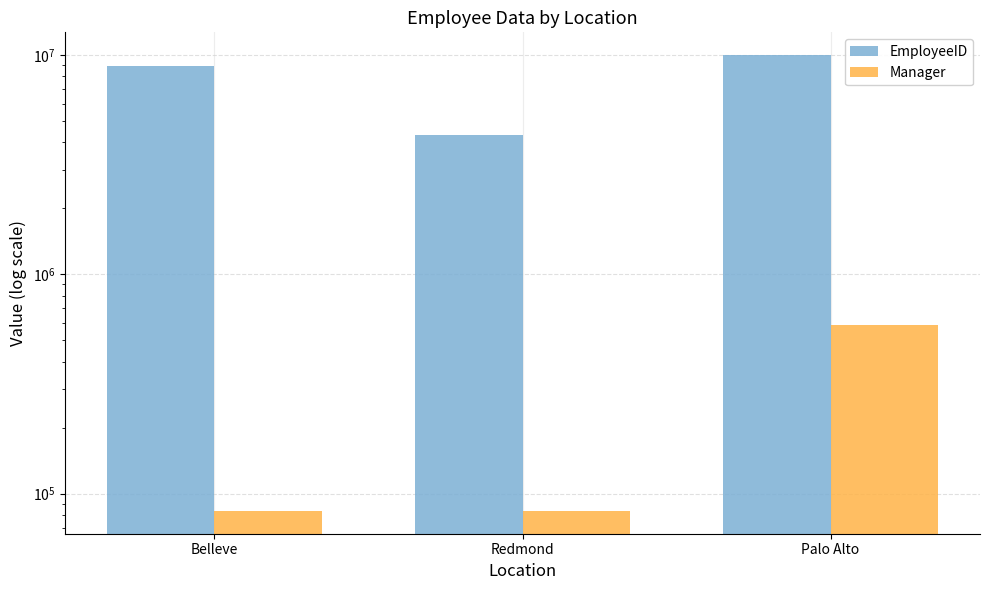

What are all the series names shown in the legend?

EmployeeID, Manager